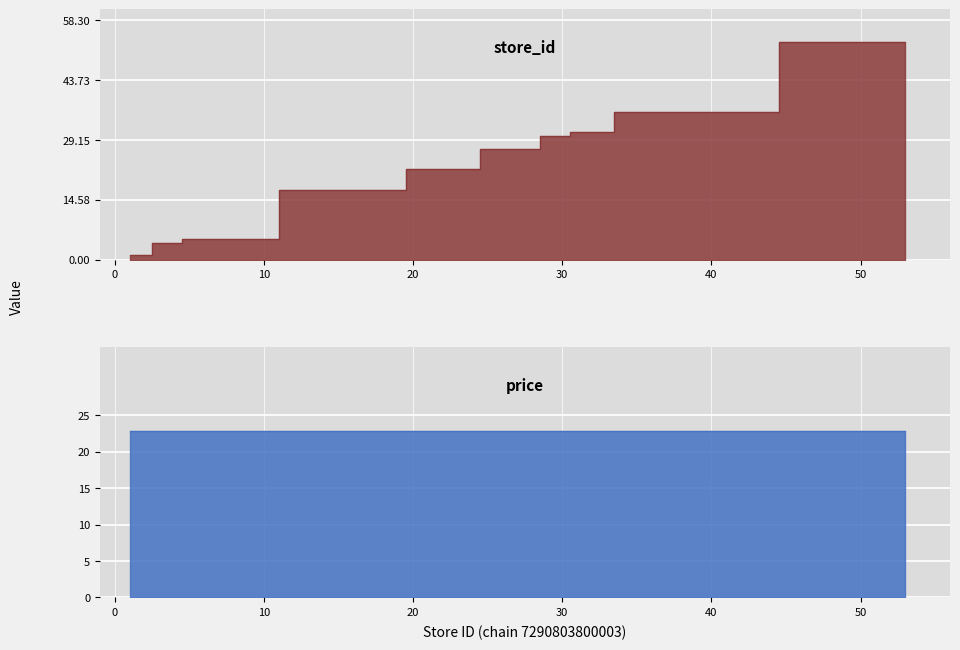

What is the ratio of the value at 17 to the value at 1?

17.0